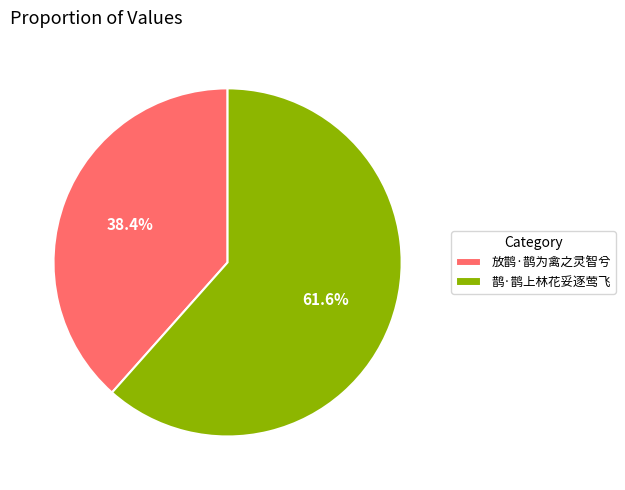

How many segments does this pie chart have?

2